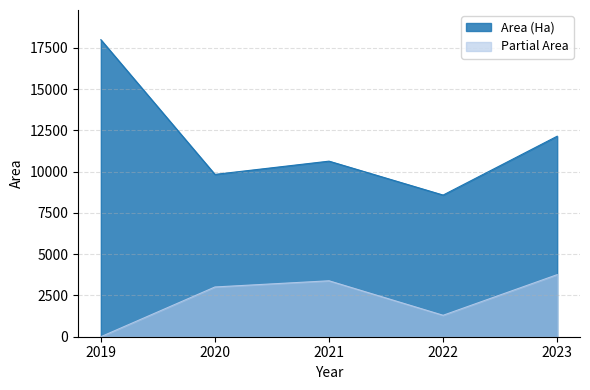

Where is the first local minimum for Partial Area?

2022